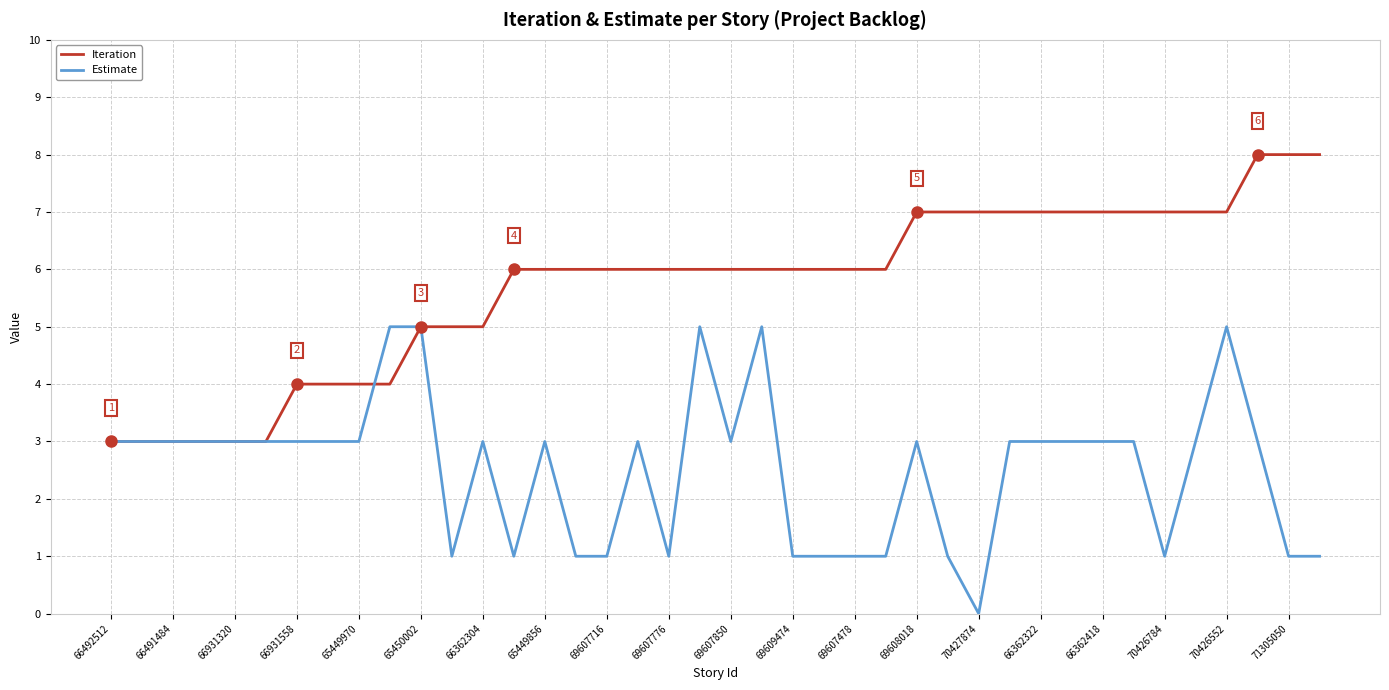

Rank the series by their maximum value, from highest to lowest.

Iteration, Estimate